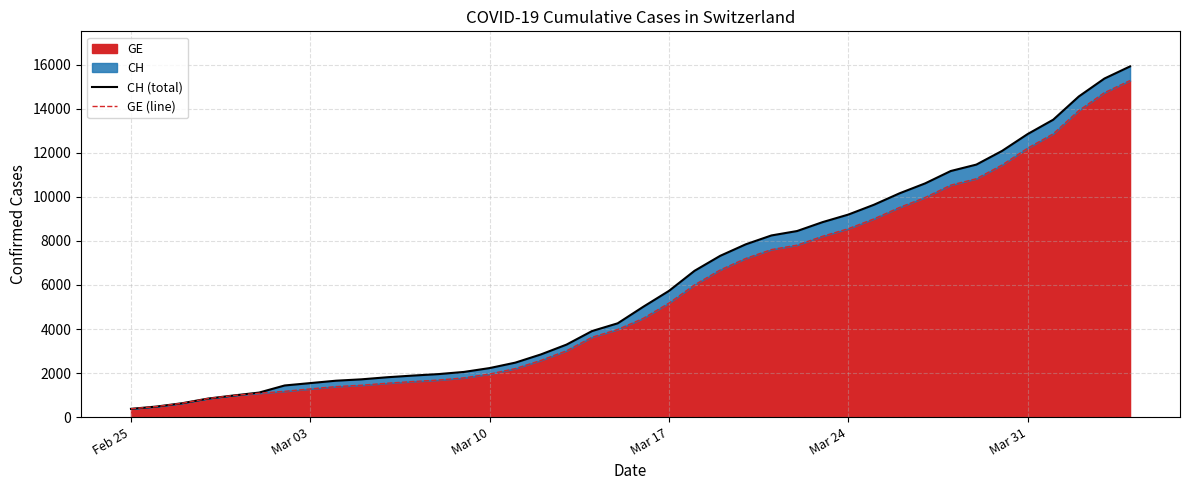

How many categories are shown in the chart?

40